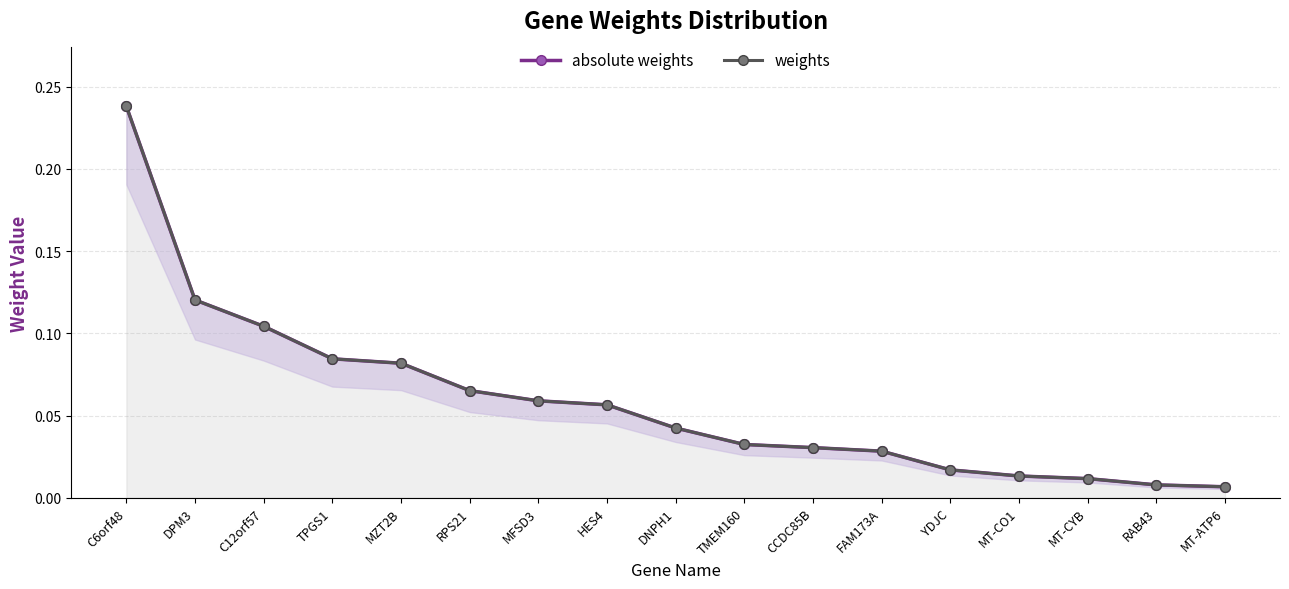

At how many categories does at least one series exceed 0?

17